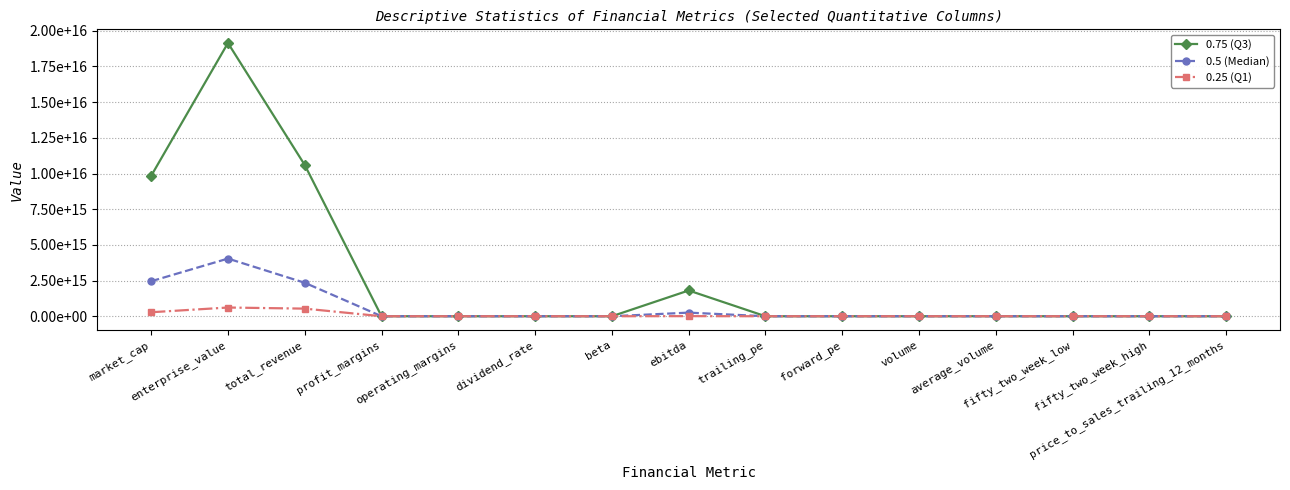

How many interior local peaks does the 0.25 (Q1) series have?

4